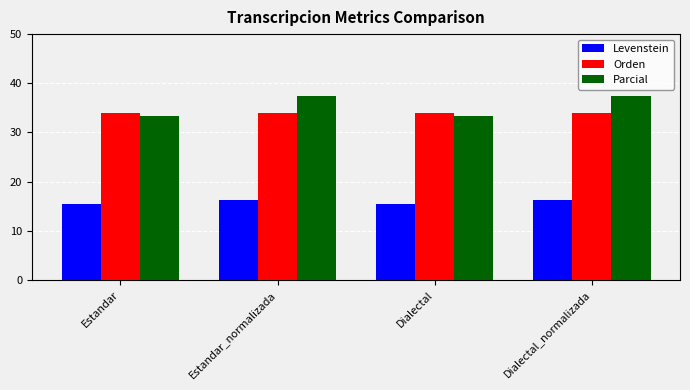

Which series has the largest total across all categories?

Parcial